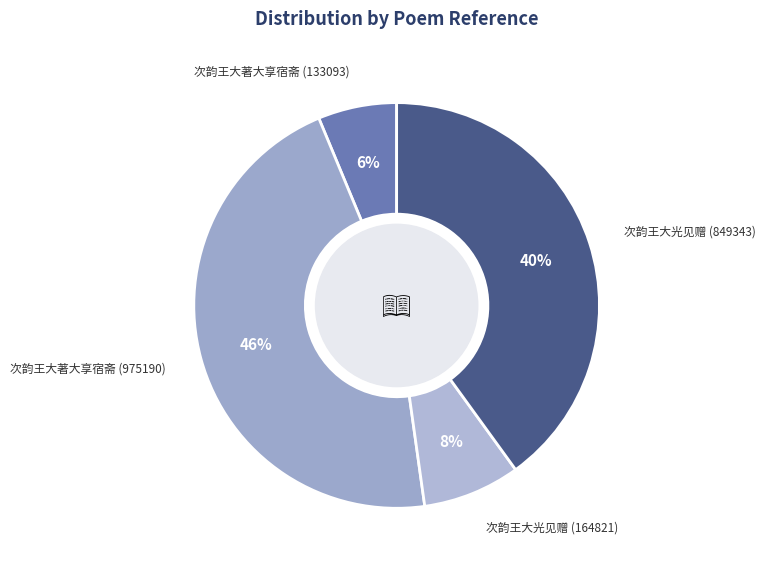

Count the number of slices in the pie.

4